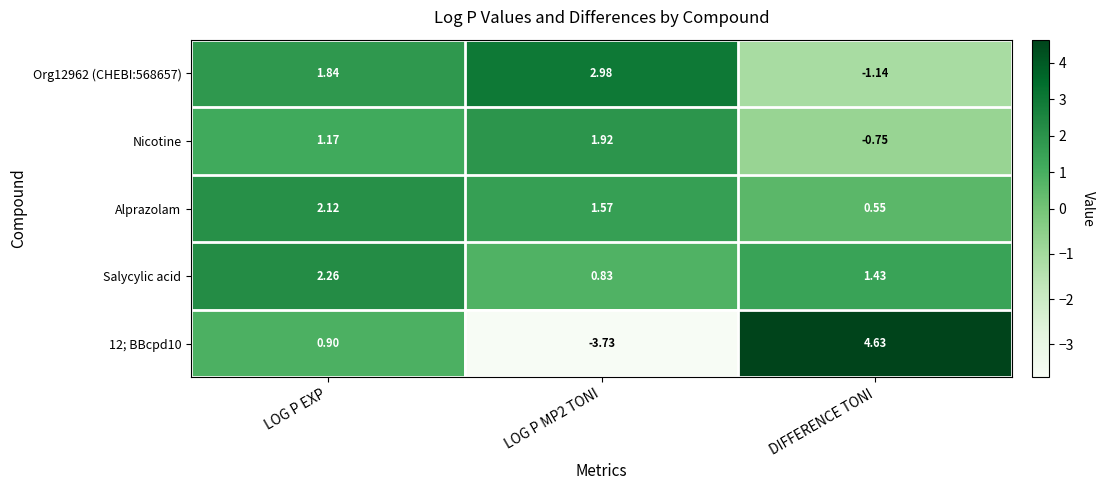

What is the difference between the highest and lowest values at LOG P MP2 TONI?

6.7